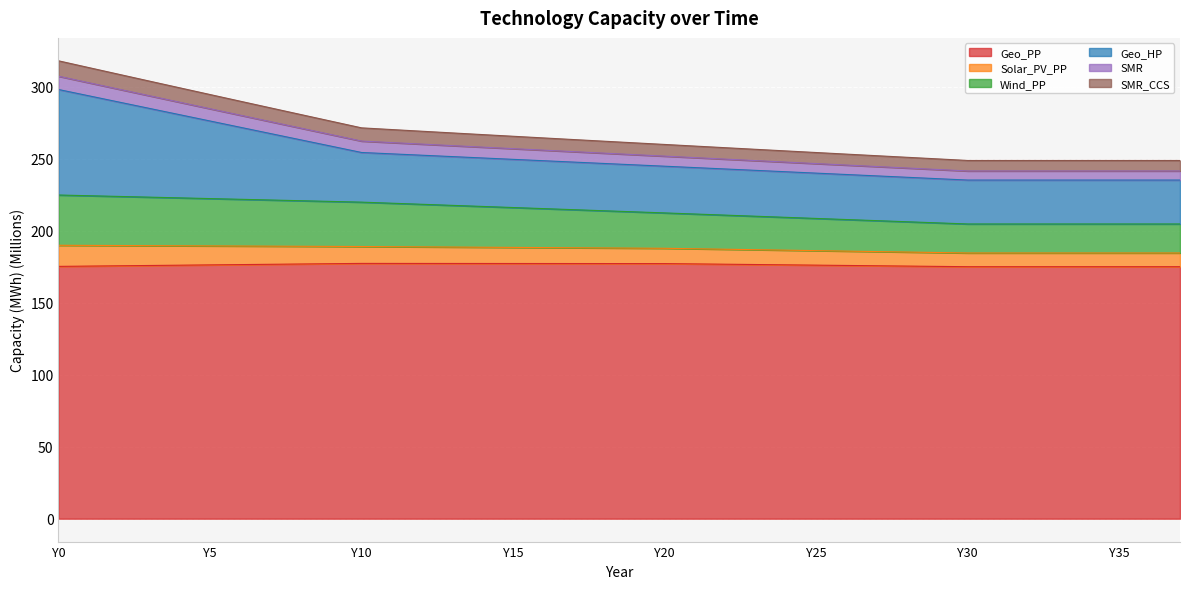

Which series changed the most between Y13 and Y14?

Solar_PV_PP